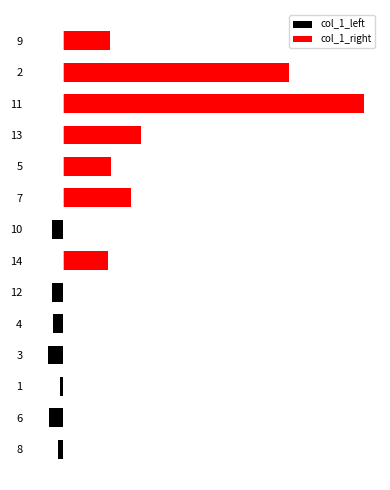

What is the maximum value for col_1_right?

255.8